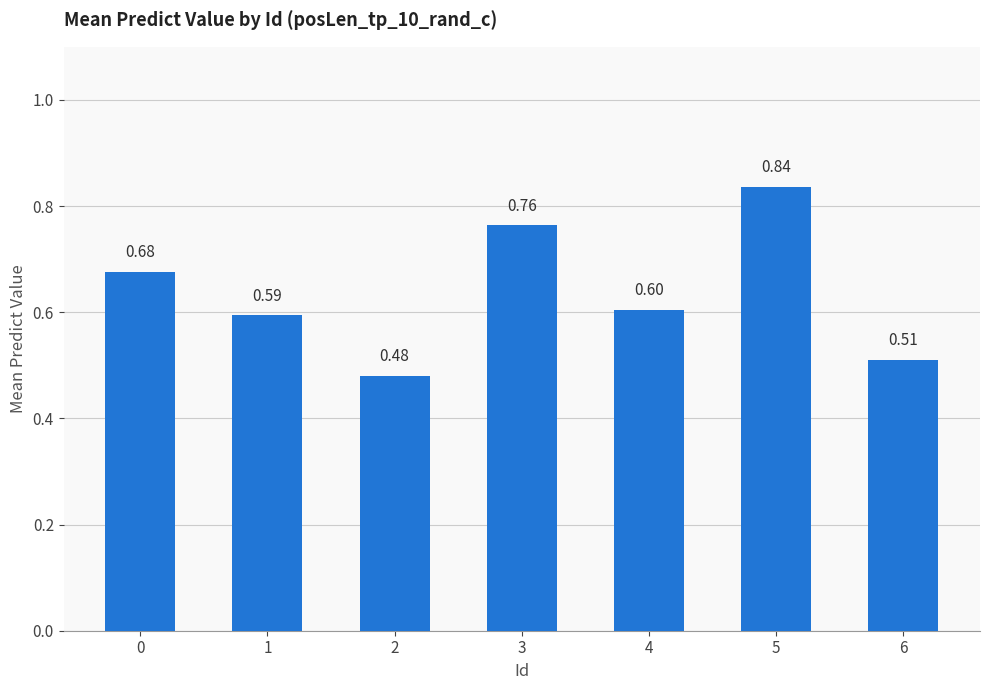

Are the bars horizontal?

No